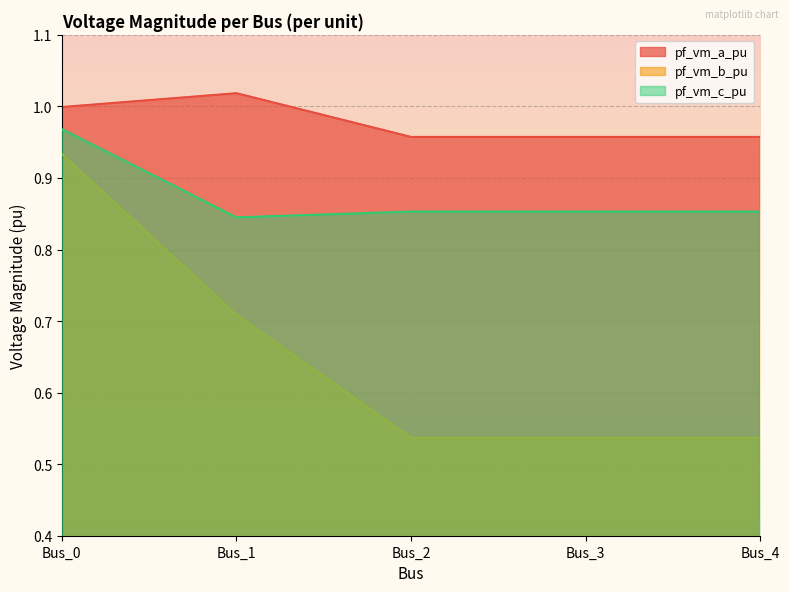

What is the sum of the pf_vm_a_pu values at Bus_3 and Bus_4?

1.9